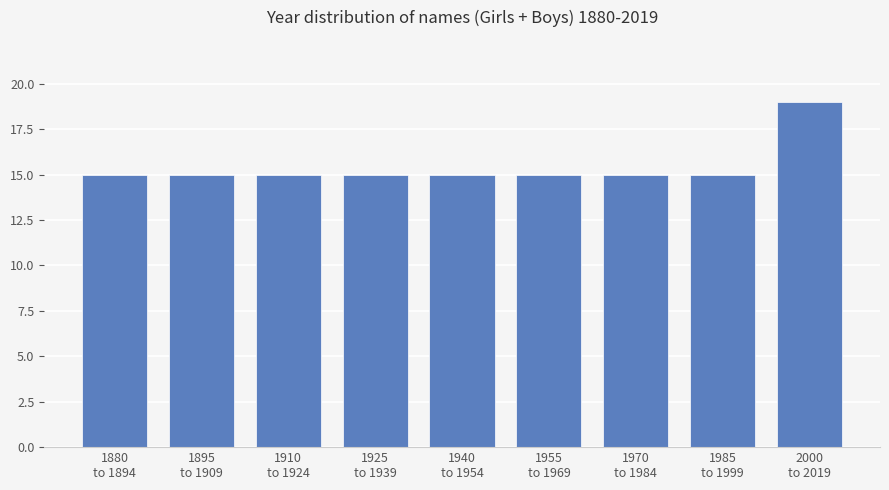

Reading left to right, what are all the values shown in this chart?

15	15	15	15	15	15	15	15	19